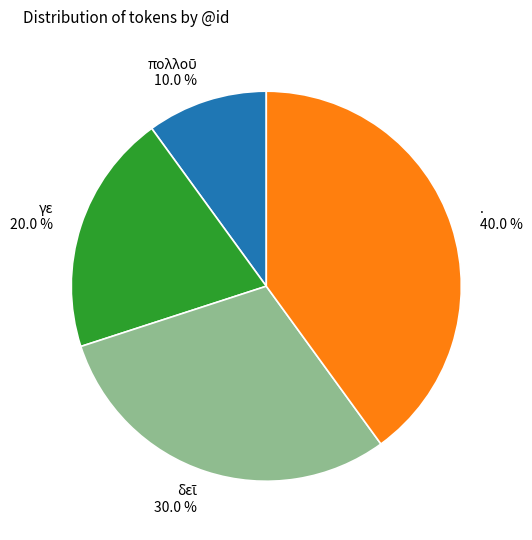

What percentage is NOT represented by .?

60.0%